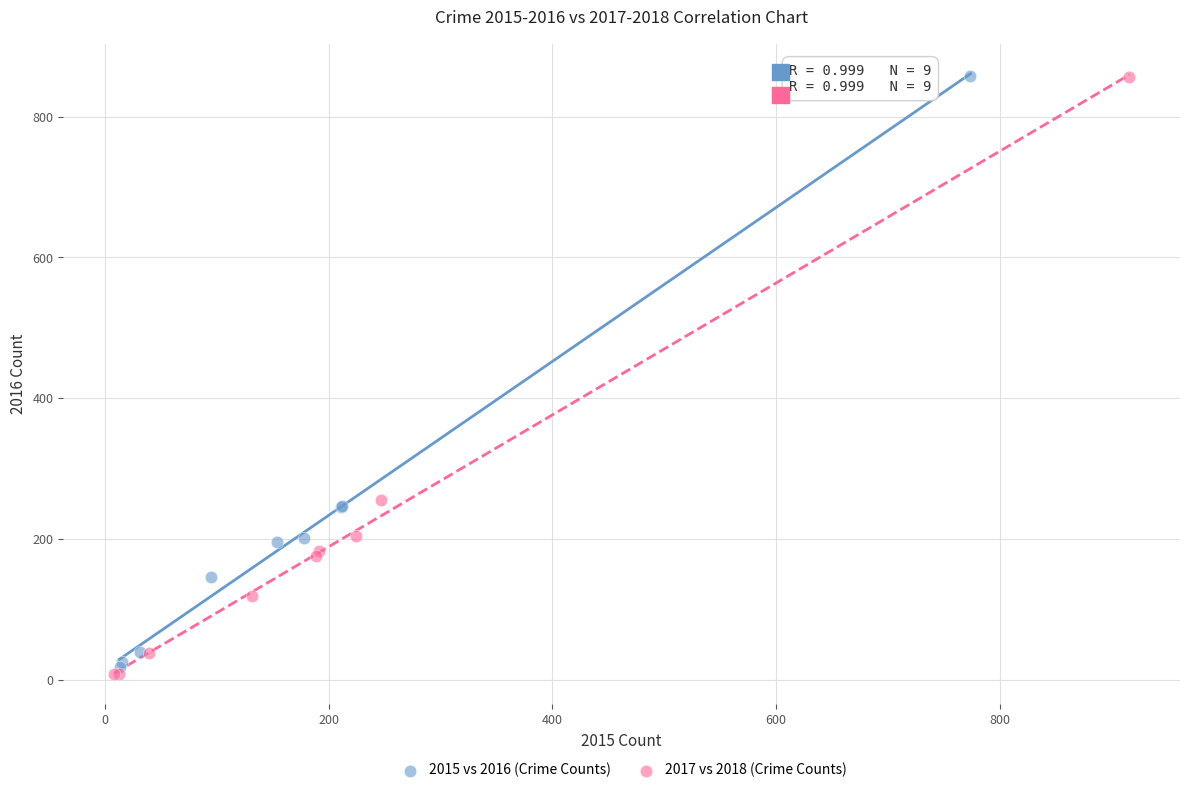

Which series has the largest Y range (max minus min)?

2017 vs 2018 (Crime Counts)